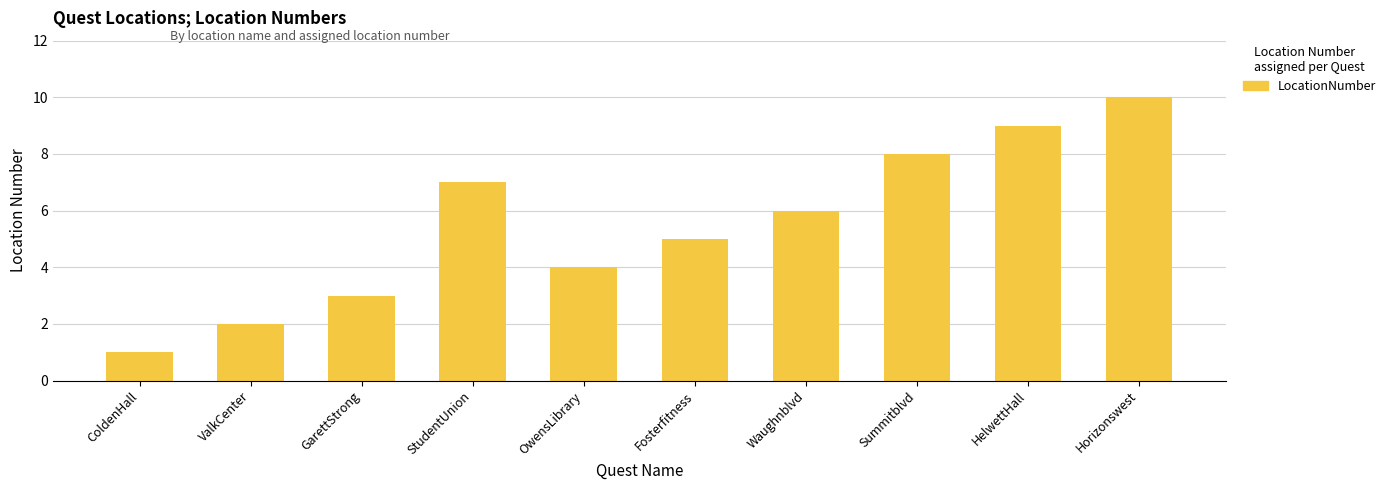

Rank the categories by value from lowest to highest.

ColdenHall, ValkCenter, GarettStrong, OwensLibrary, Fosterfitness, Waughnblvd, StudentUnion, Summitblvd, HelwettHall, Horizonswest